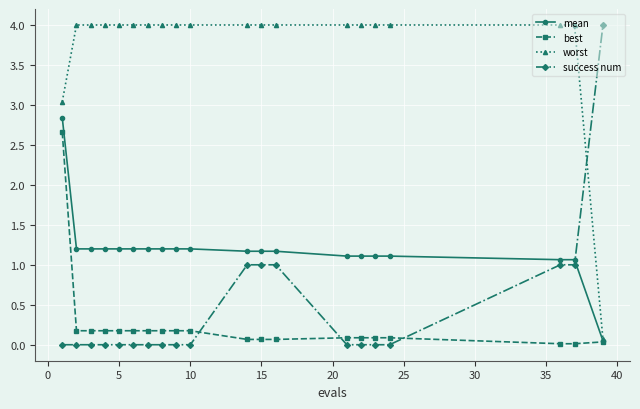

What is the value of the worst point at the 15th from the left?

4.0